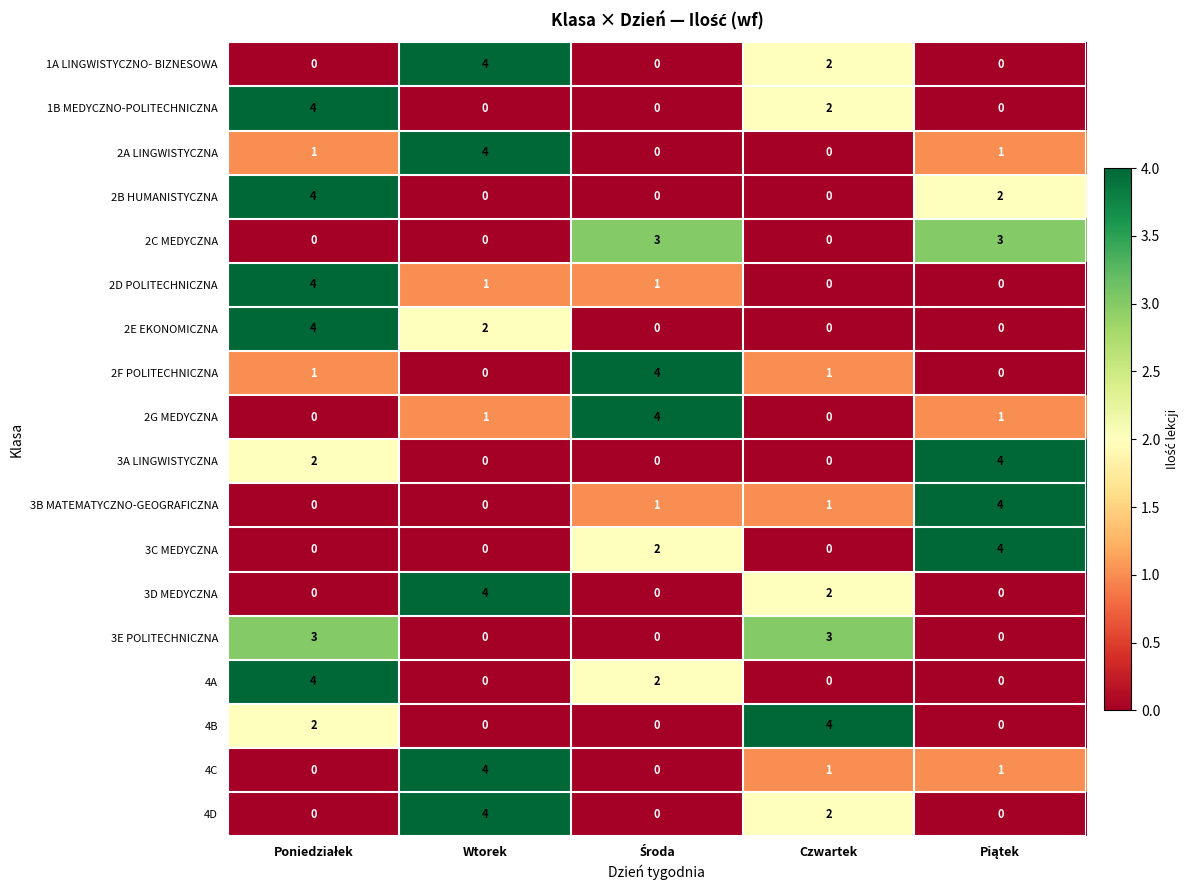

What is the difference between the maximum and minimum values in the 3C MEDYCZNA series?

4